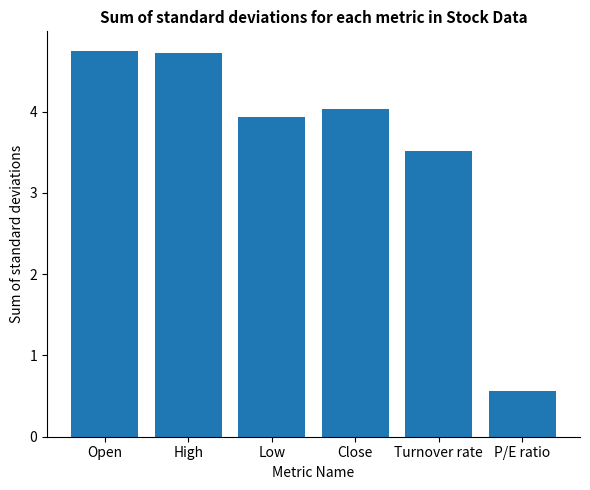

Where does the data first go above 4?

Open